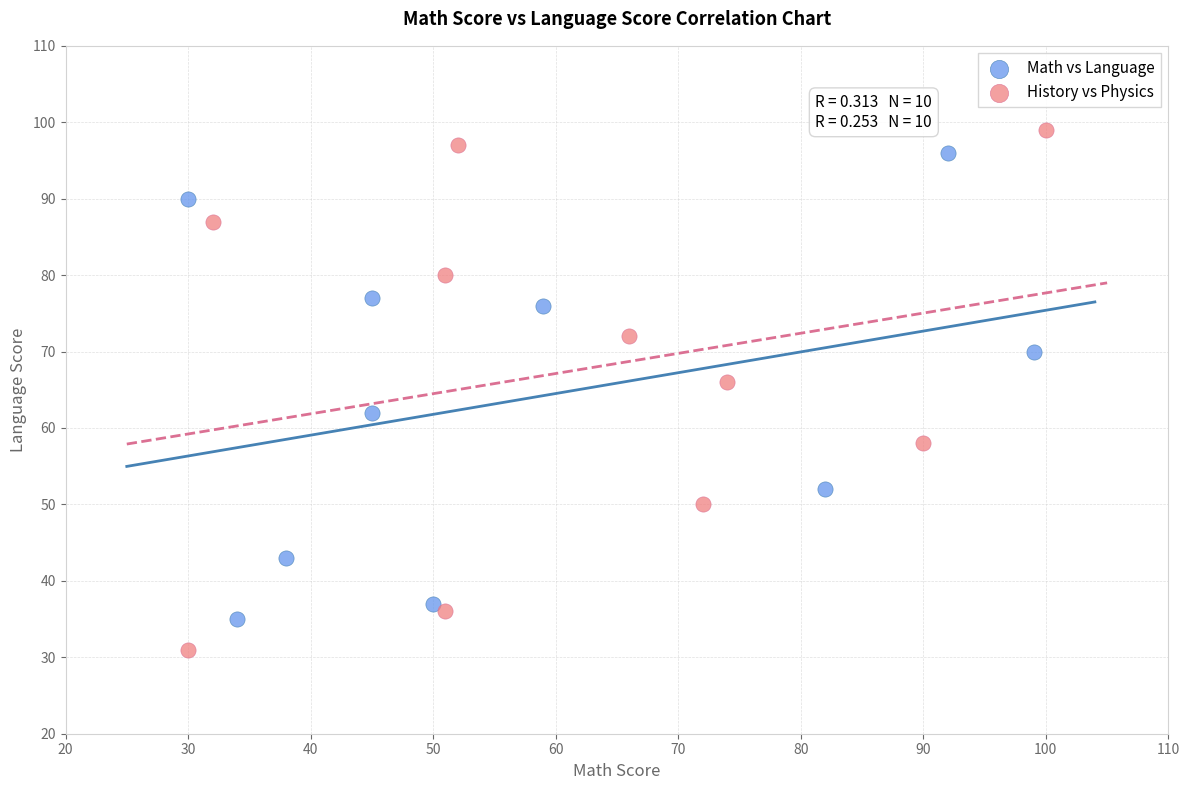

Which series reaches the minimum Y coordinate?

History vs Physics